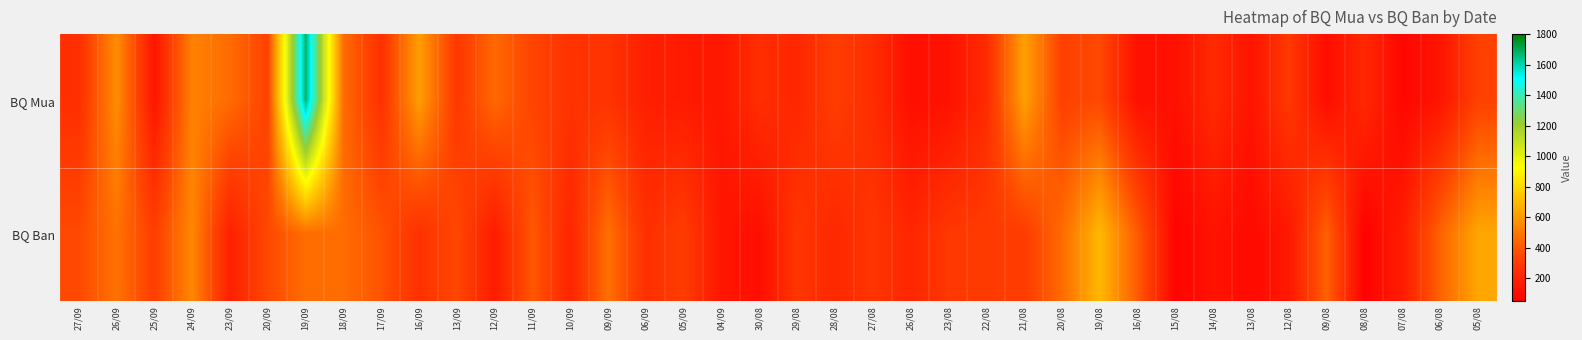

Reading left to right, extract all data points from this chart.

BQ Mua: 27/09=250	26/09=562	25/09=142	24/09=528	23/09=459	20/09=329	19/09=1679	18/09=460	17/09=257	16/09=612	13/09=286	12/09=450	11/09=336	10/09=264	09/09=267	06/09=184	05/09=165	04/09=149	30/08=245	29/08=213	28/08=309	27/08=239	26/08=114	23/08=128	22/08=230	21/08=621	20/08=324	19/08=352	16/08=123	15/08=120	14/08=227	13/08=136	12/08=287	09/08=105	08/08=222	07/08=80	06/08=138	05/08=323
BQ Ban: 27/09=355	26/09=478	25/09=315	24/09=545	23/09=186	20/09=351	19/09=465	18/09=462	17/09=385	16/09=258	13/09=349	12/09=168	11/09=400	10/09=208	09/09=474	06/09=253	05/09=305	04/09=143	30/08=112	29/08=282	28/08=220	27/08=276	26/08=212	23/08=285	22/08=298	21/08=303	20/08=459	19/08=695	16/08=410	15/08=70	14/08=132	13/08=96	12/08=152	09/08=430	08/08=59	07/08=171	06/08=433	05/08=638